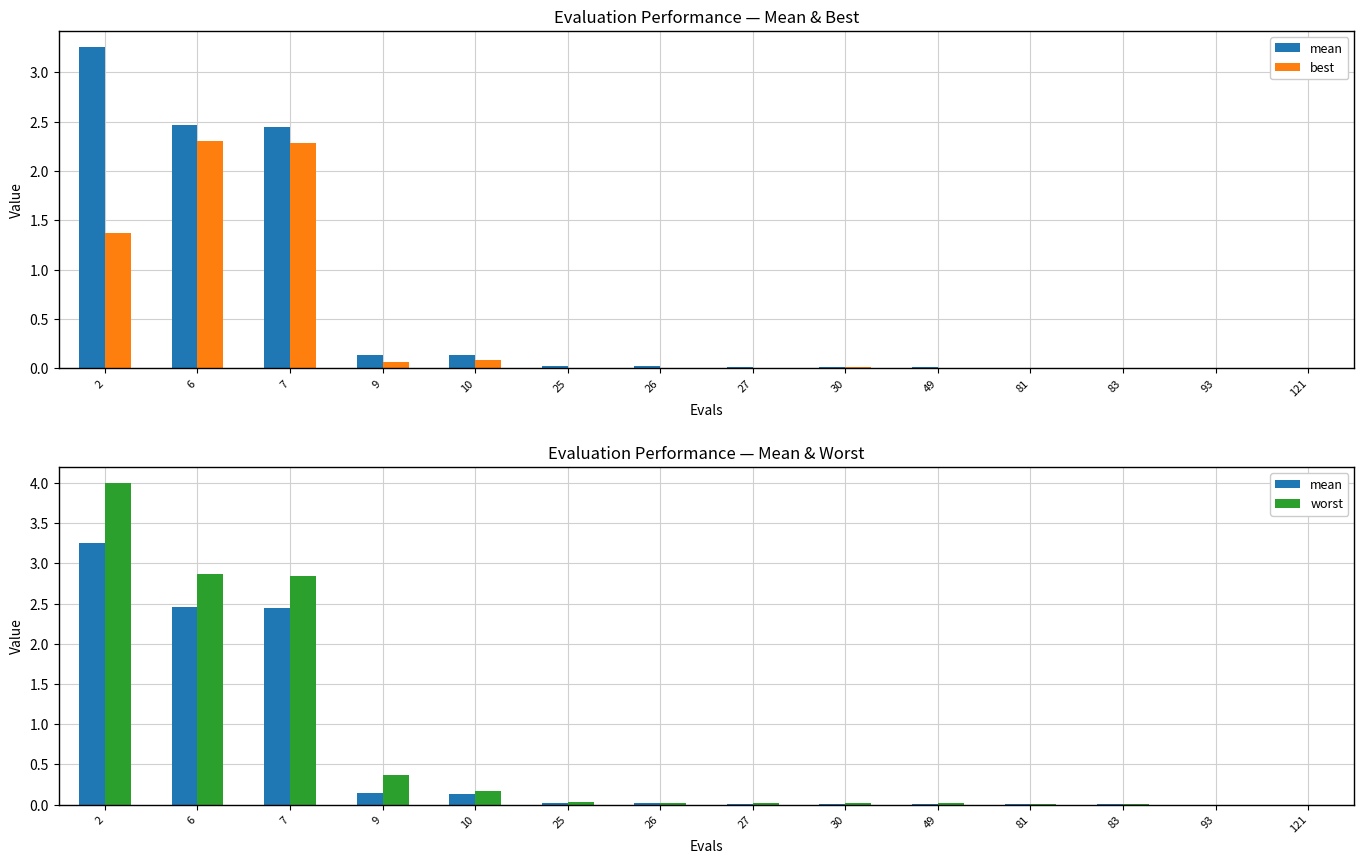

Between 2 and 26, which series saw the biggest shift?

worst